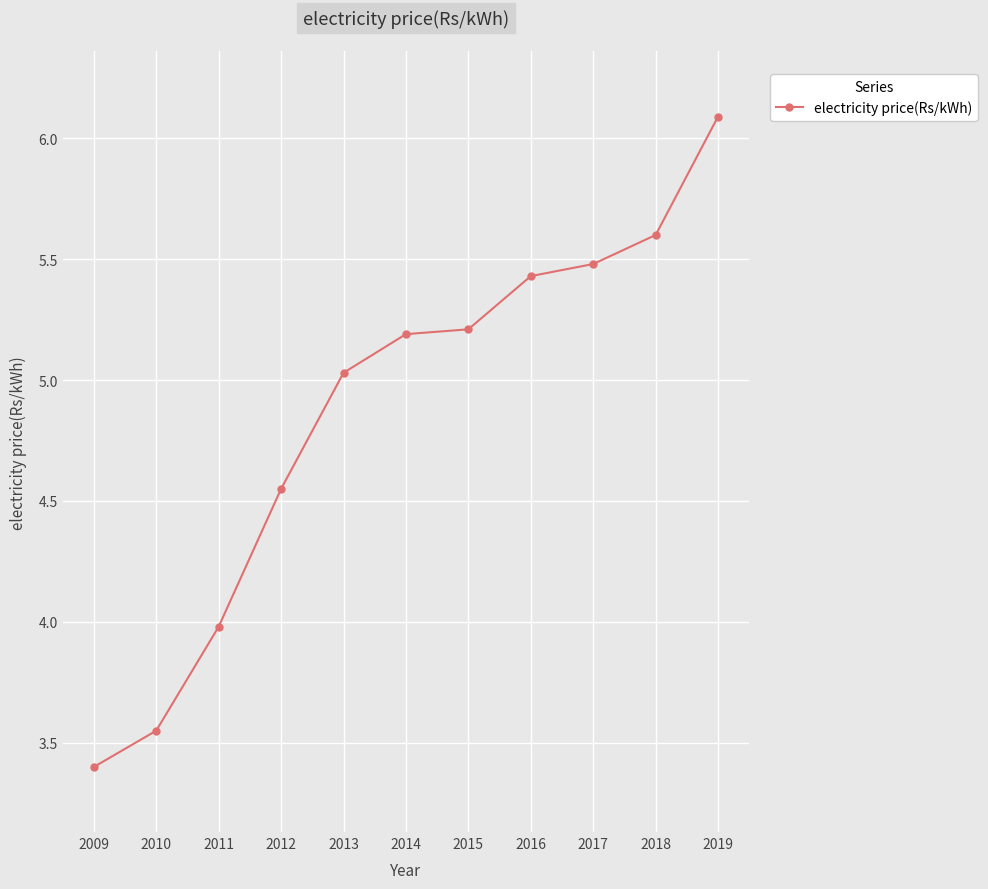

True or false: the data has more than 2 interior local peaks.

False